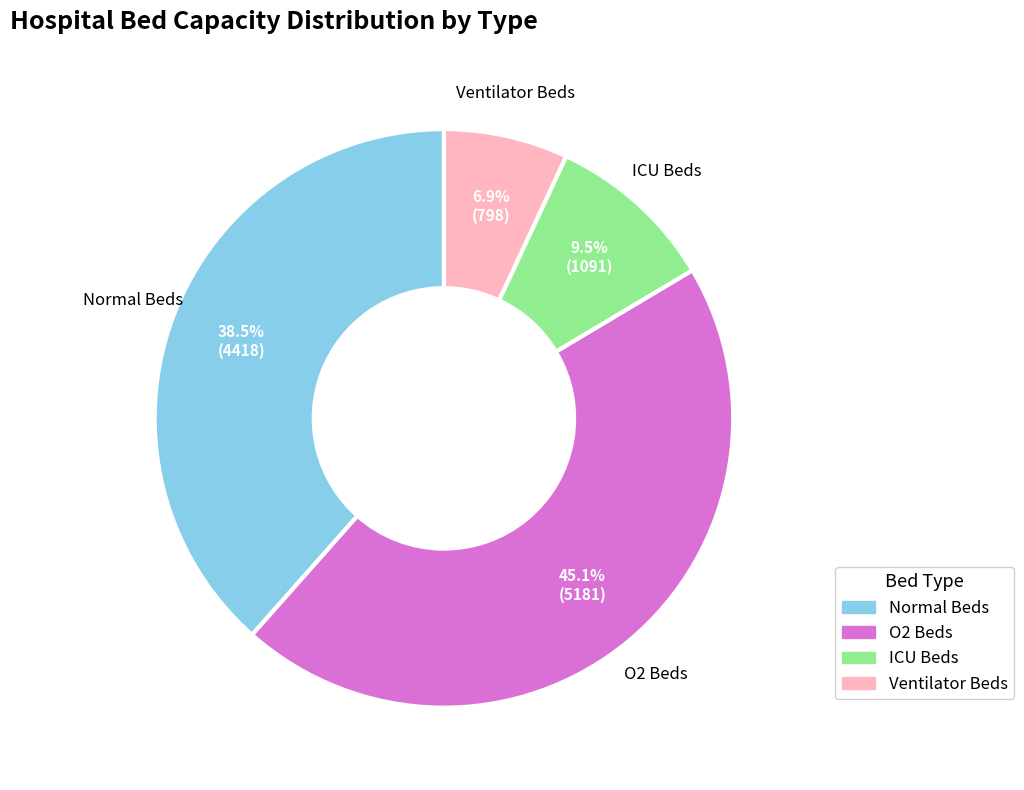

What is the smallest slice in the pie chart?

Ventilator Beds